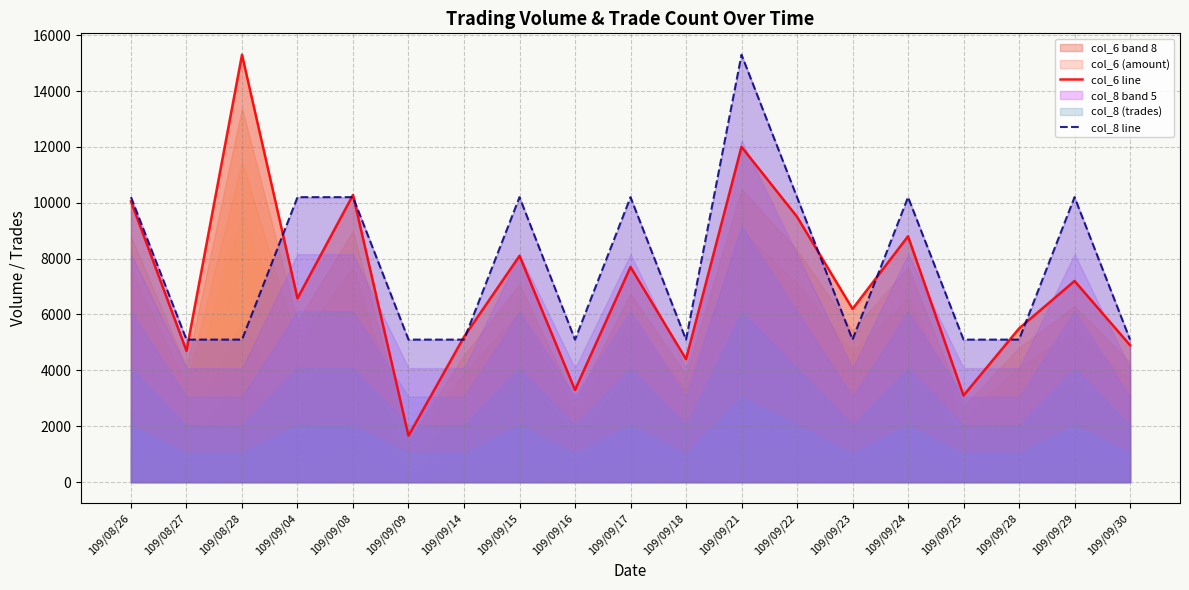

True or false: col_6 line and col_8 line cross at least once.

True